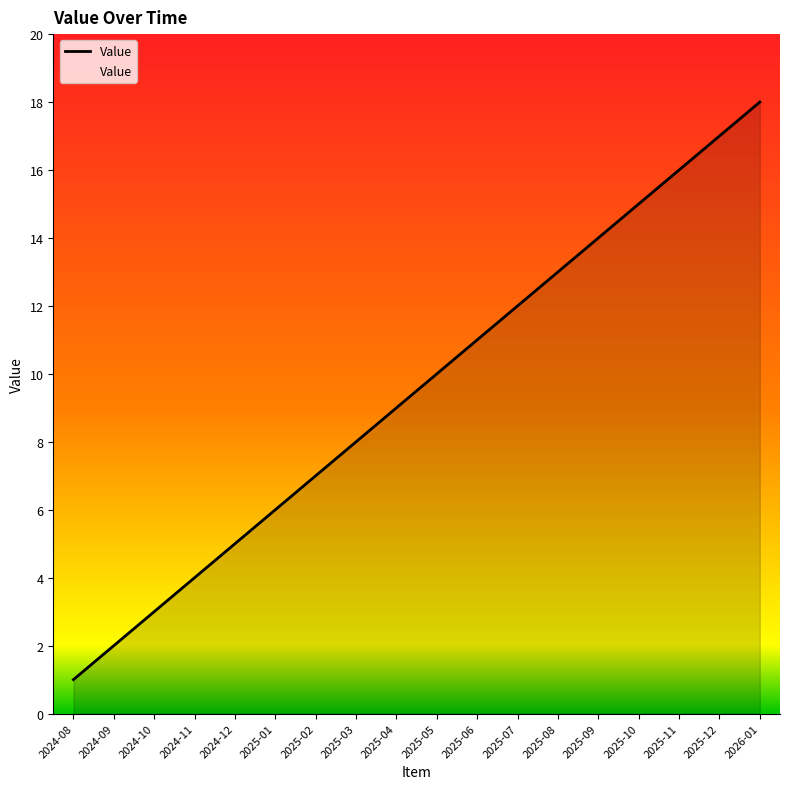

What value does the data have at 2025-04?

9